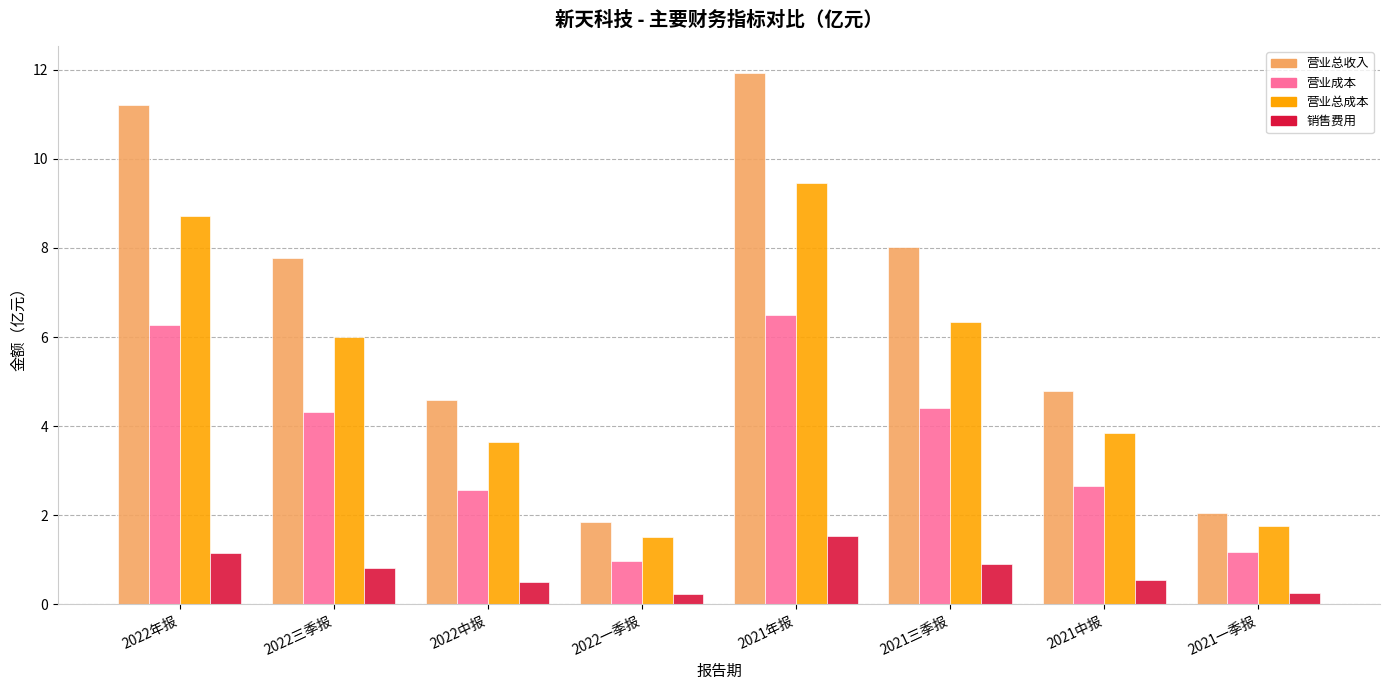

What is the maximum value shown in the chart?

11.9